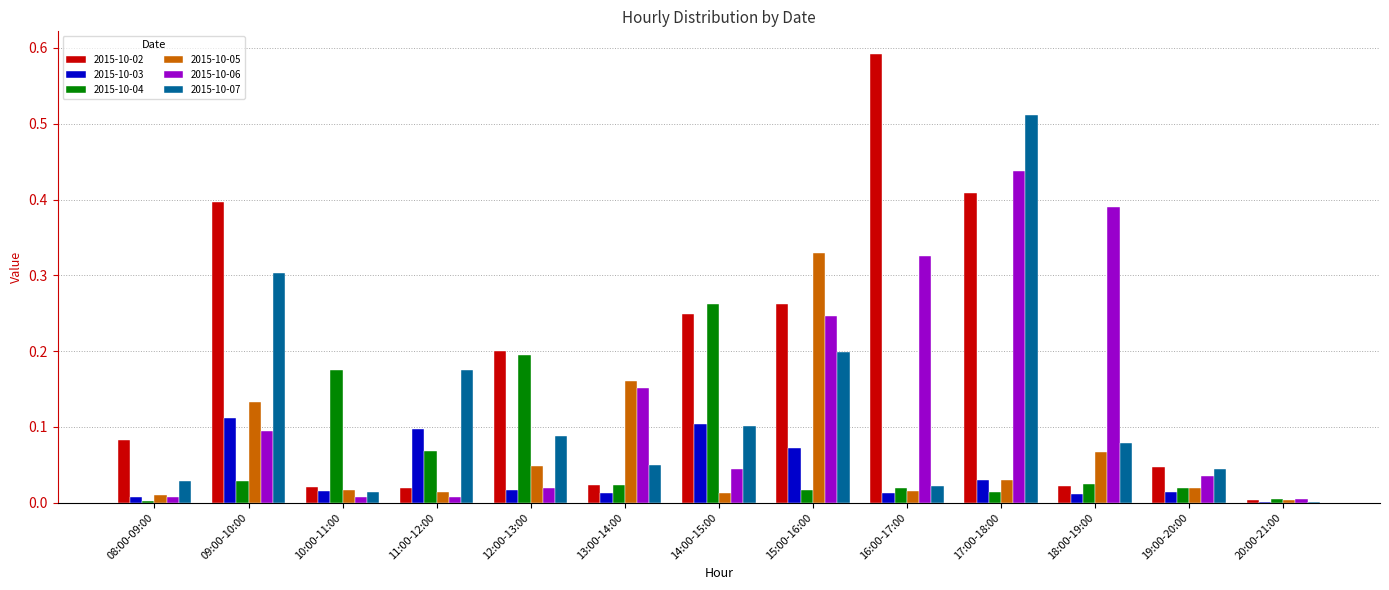

Which series changed the most between 13:00-14:00 and 16:00-17:00?

2015-10-02